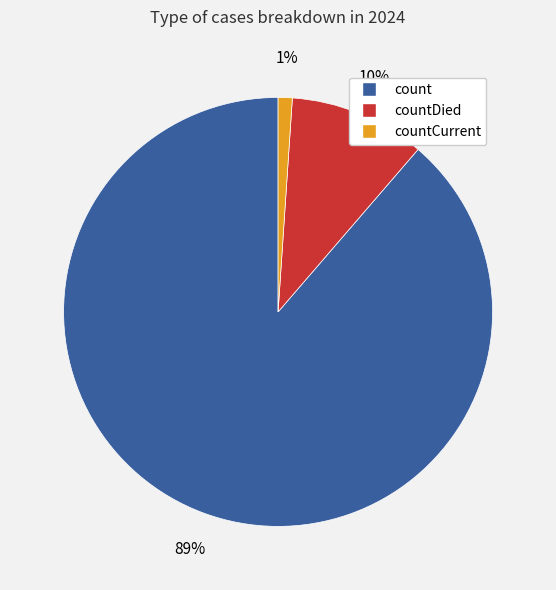

Between countDied and count, which is larger?

count